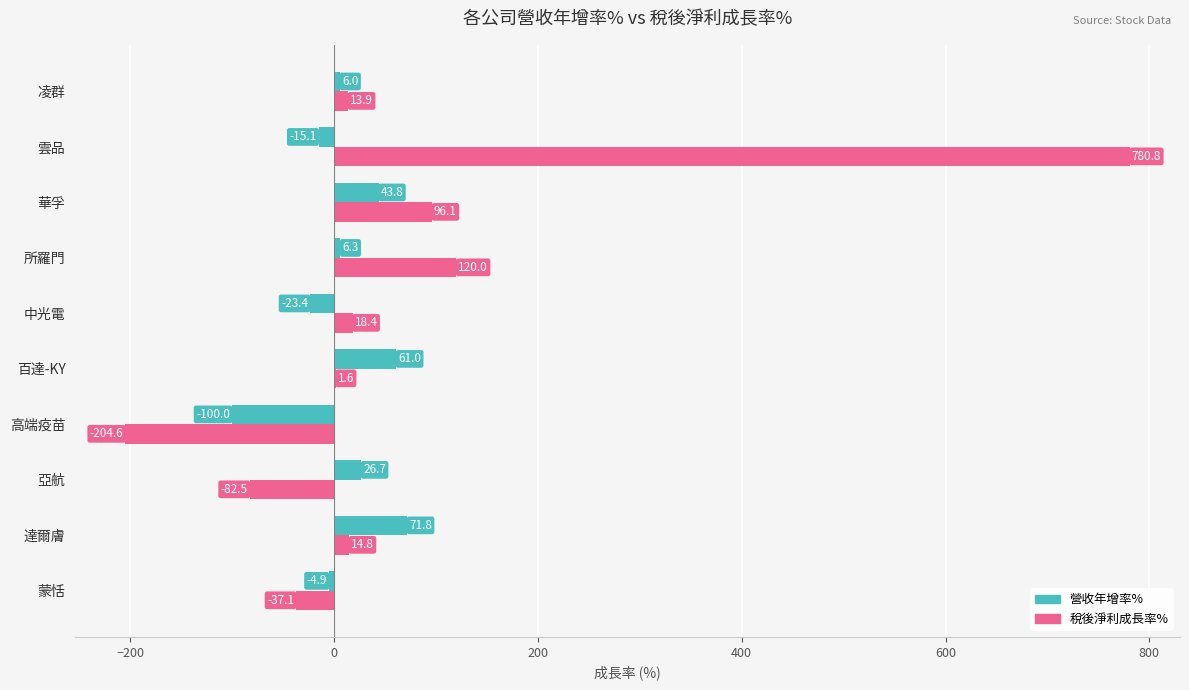

What are all the series names shown in the legend?

營收年增率%, 稅後淨利成長率%